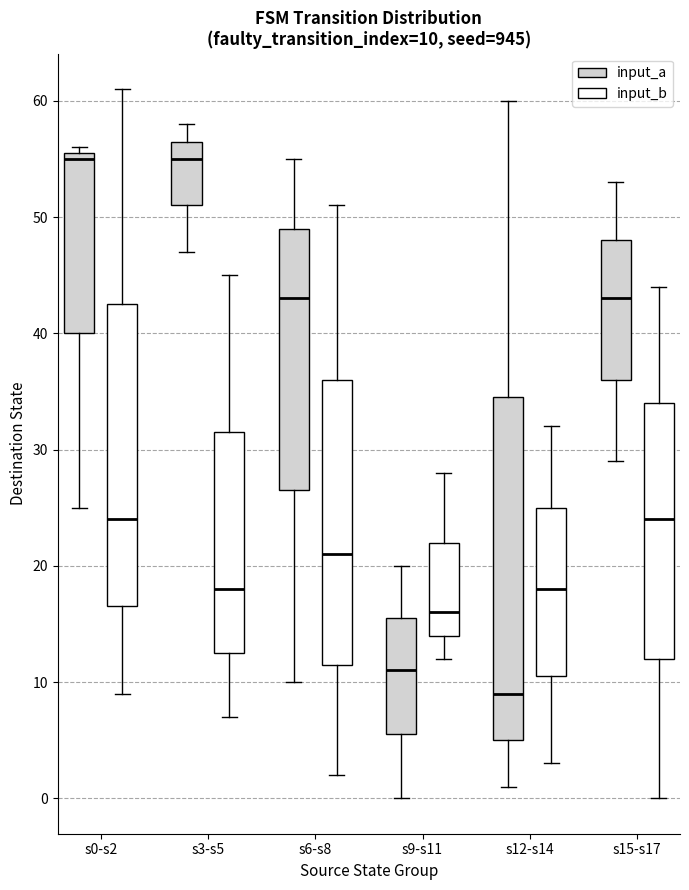

Comparing the boxes themselves (not the whiskers), which one is the tallest?

s12-s14 (input_a)